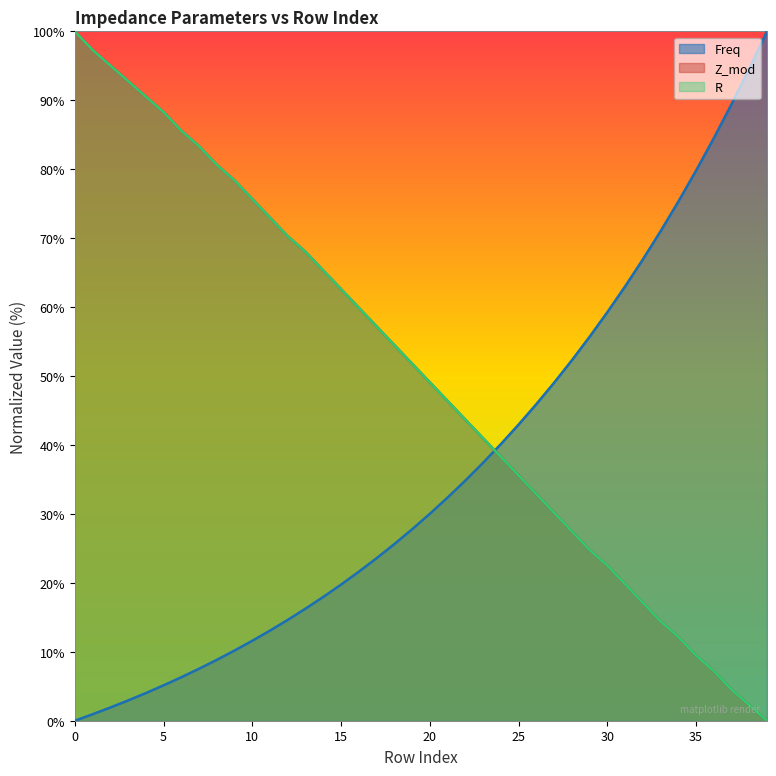

Does the chart display data point markers on the line(s)?

No